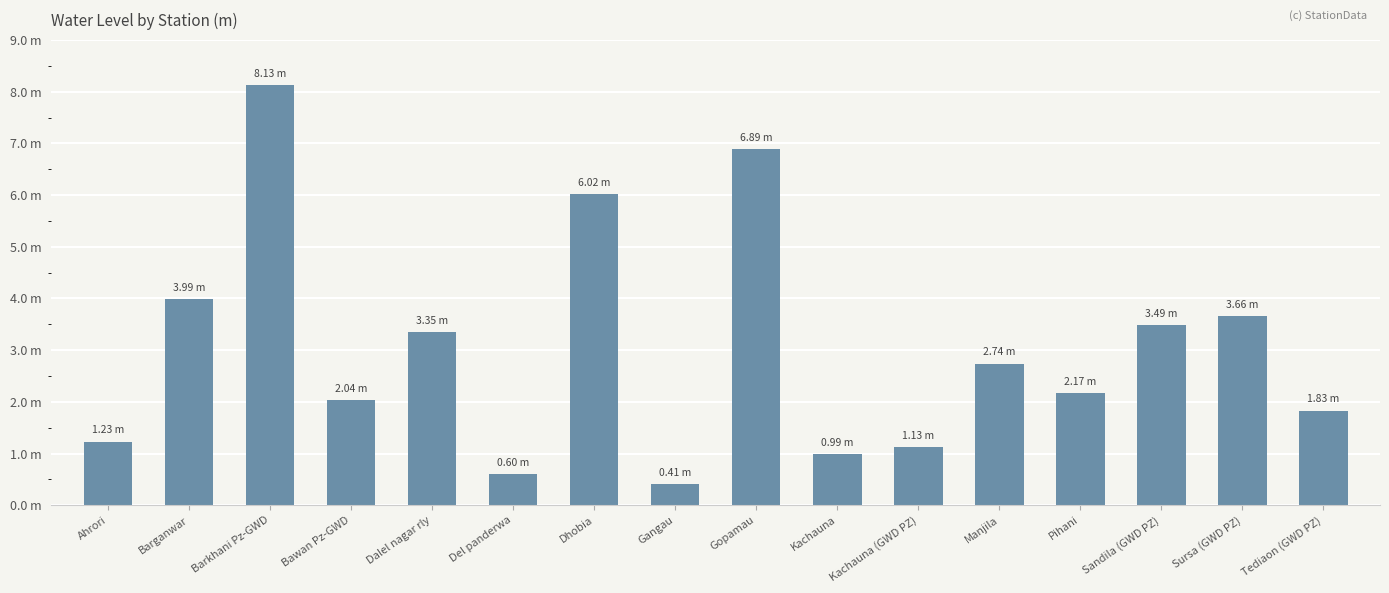

Does the chart contain any negative values?

No